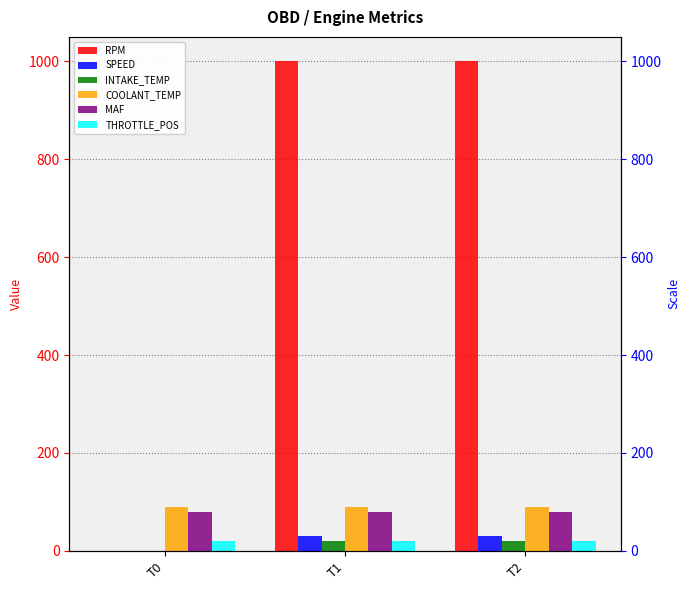

The THROTTLE_POS series shows 4 at T0. True or false?

False